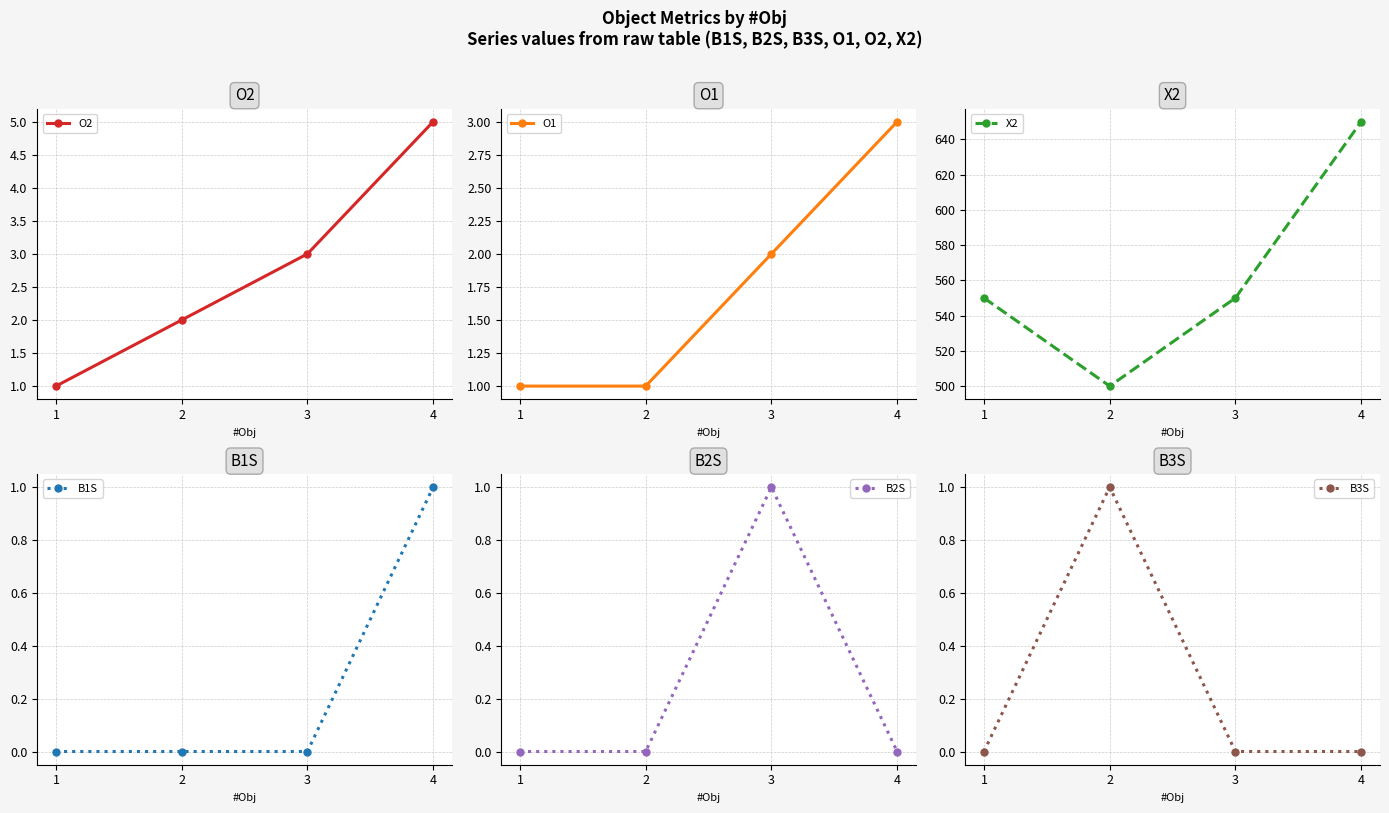

Is this an area chart (filled region under the line)?

No